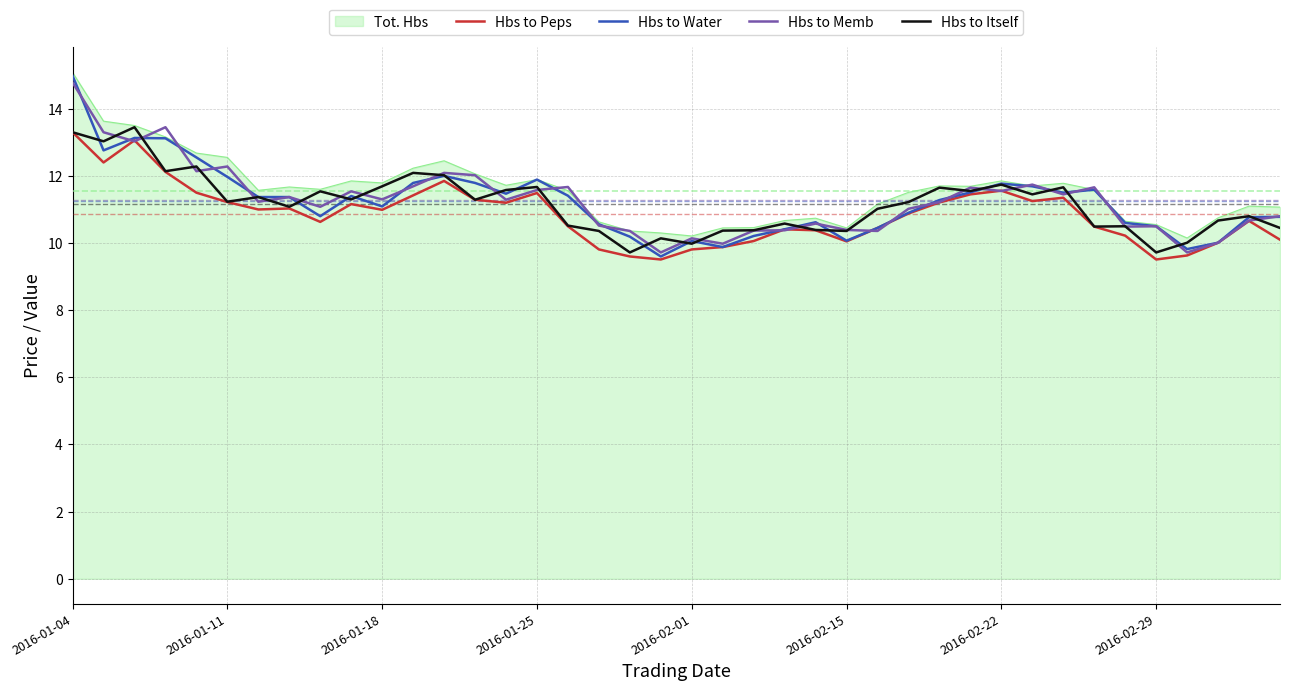

What is the minimum value shown in the chart?

9.5